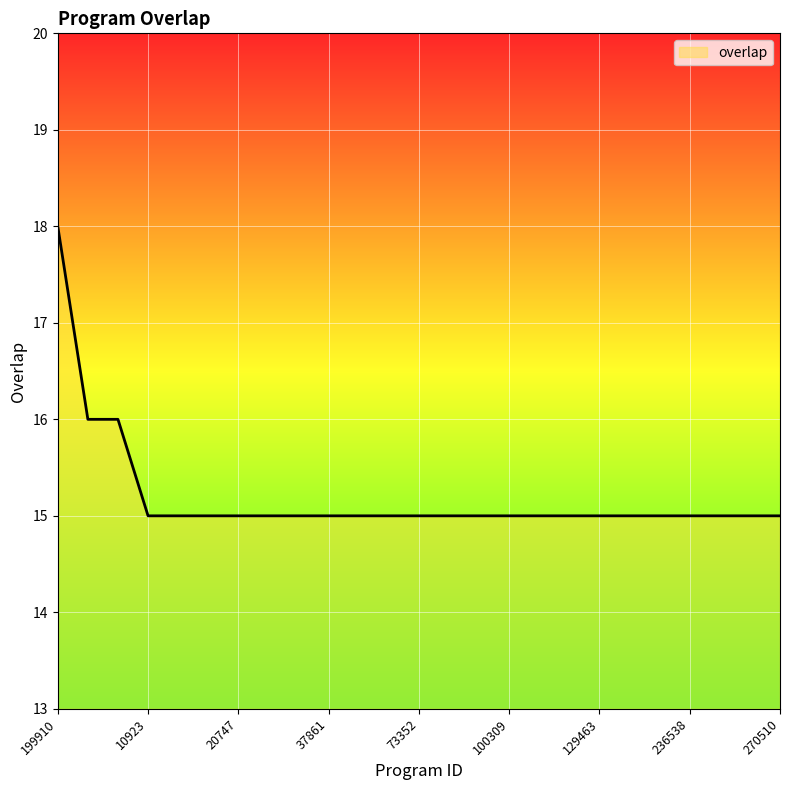

Reading right to left, what are all the values shown in this chart?

15	15	15	15	15	15	15	15	15	15	15	15	15	15	15	15	15	15	15	15	15	15	16	16	18